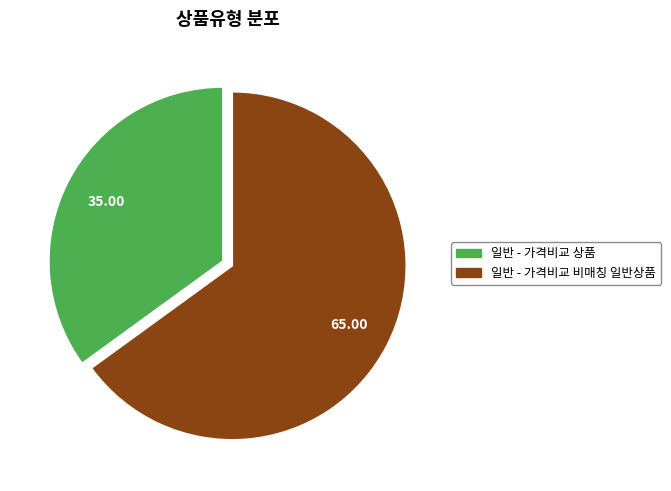

Which category has the smallest portion of the pie?

일반 - 가격비교 상품